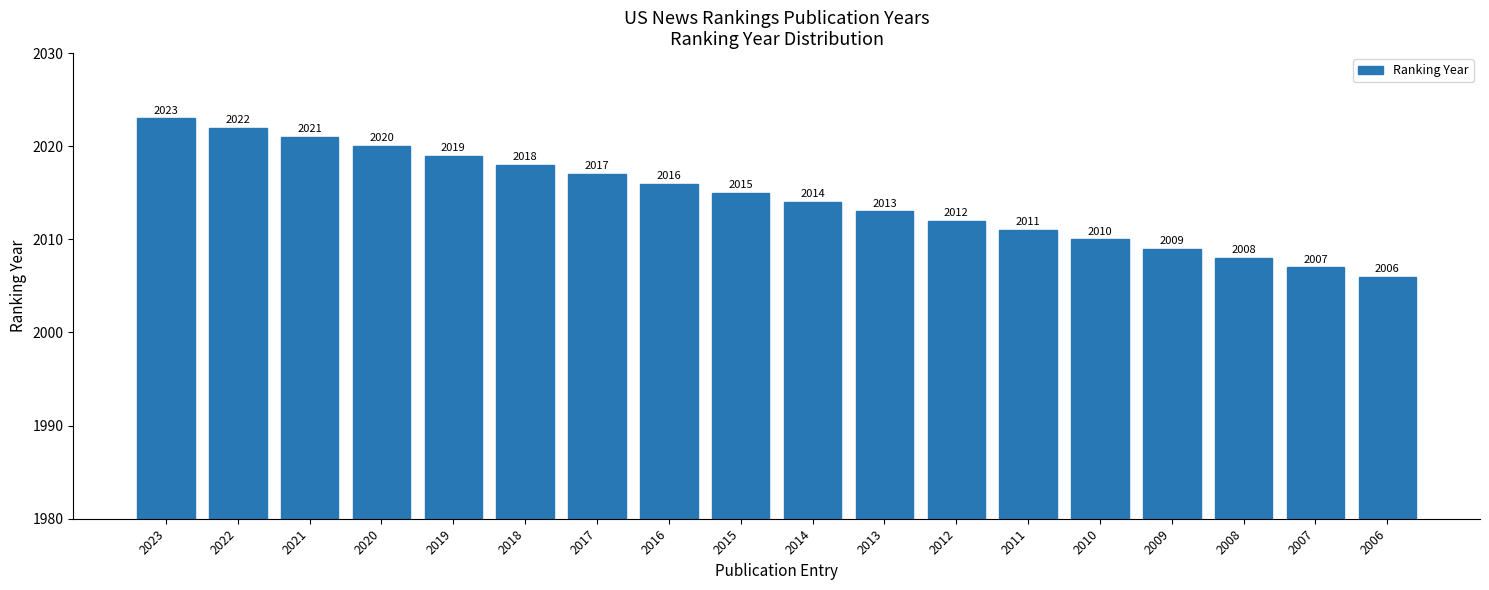

What is the change in value from 2017 to 2013?

-4